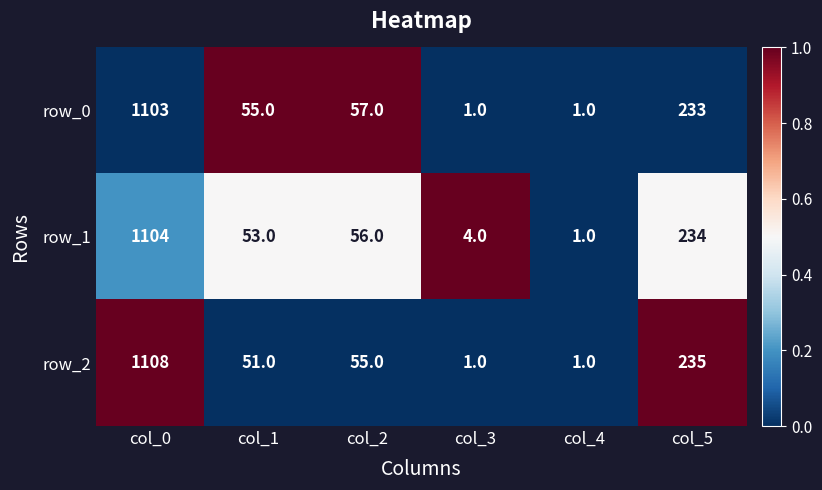

Which series has the largest total across all categories?

row_1